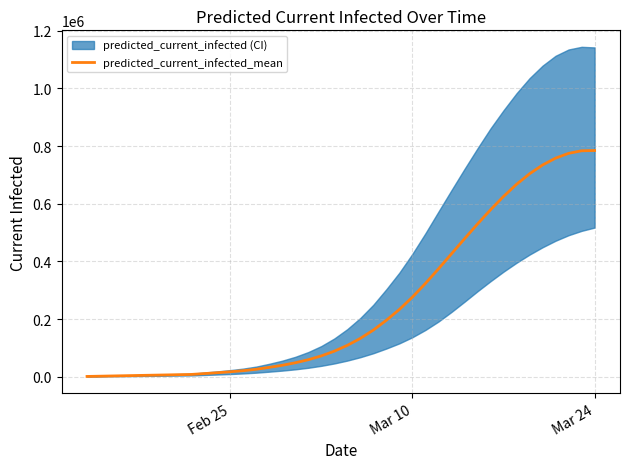

What is the difference between the maximum and minimum values?

783760